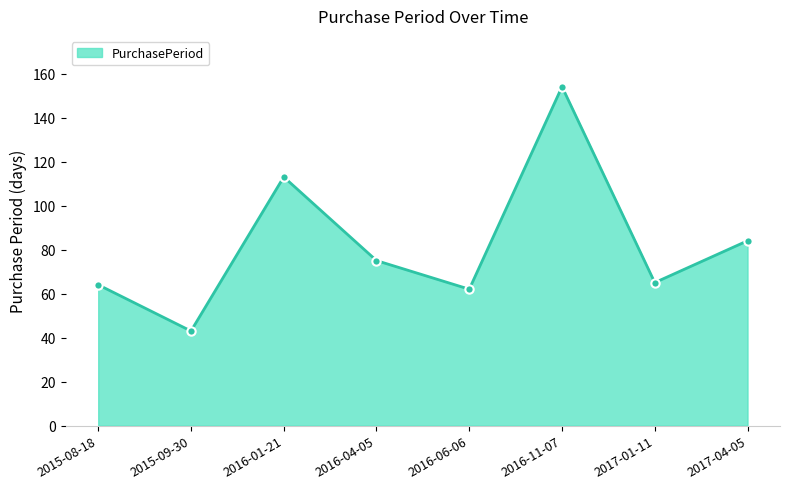

True or false: the data shows 85 at 2016-11-07.

False